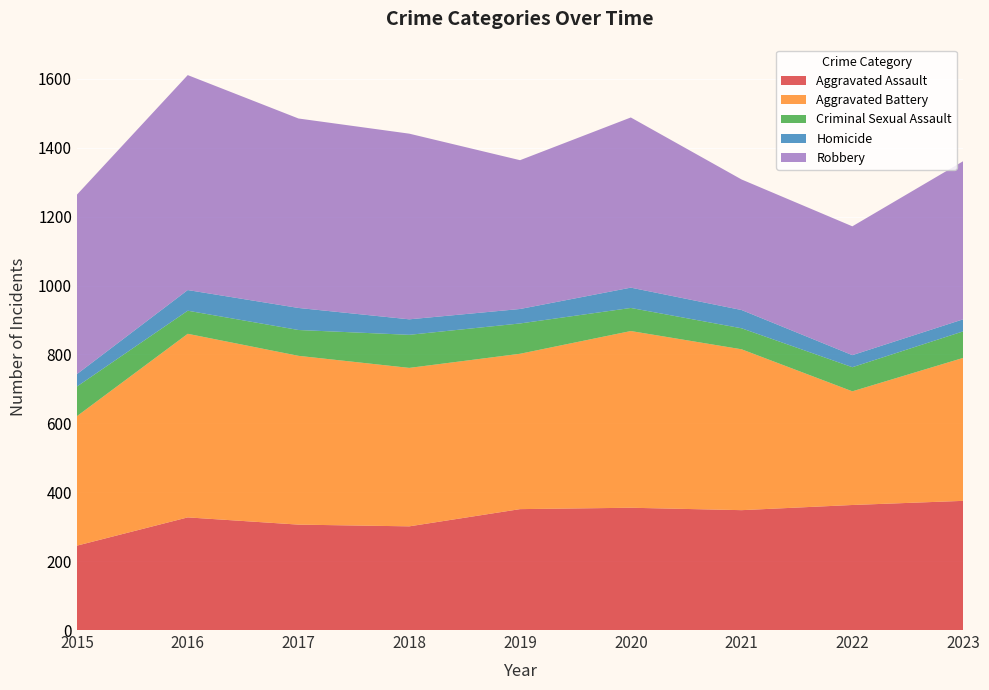

Reading right to left, list all the values displayed in this chart.

Aggravated Assault: 375	363	348	355	351	301	306	327	245
Aggravated Battery: 415	330	467	513	451	460	490	533	376
Criminal Sexual Assault: 77	70	61	67	88	96	75	67	86
Homicide: 35	35	53	59	42	45	64	60	36
Robbery: 459	374	379	494	432	539	550	624	521